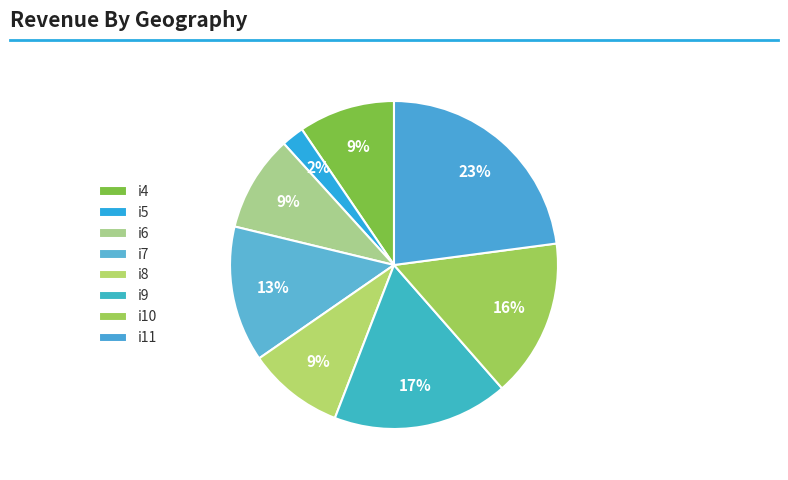

True or false: i5 accounts for 2% of the total.

True